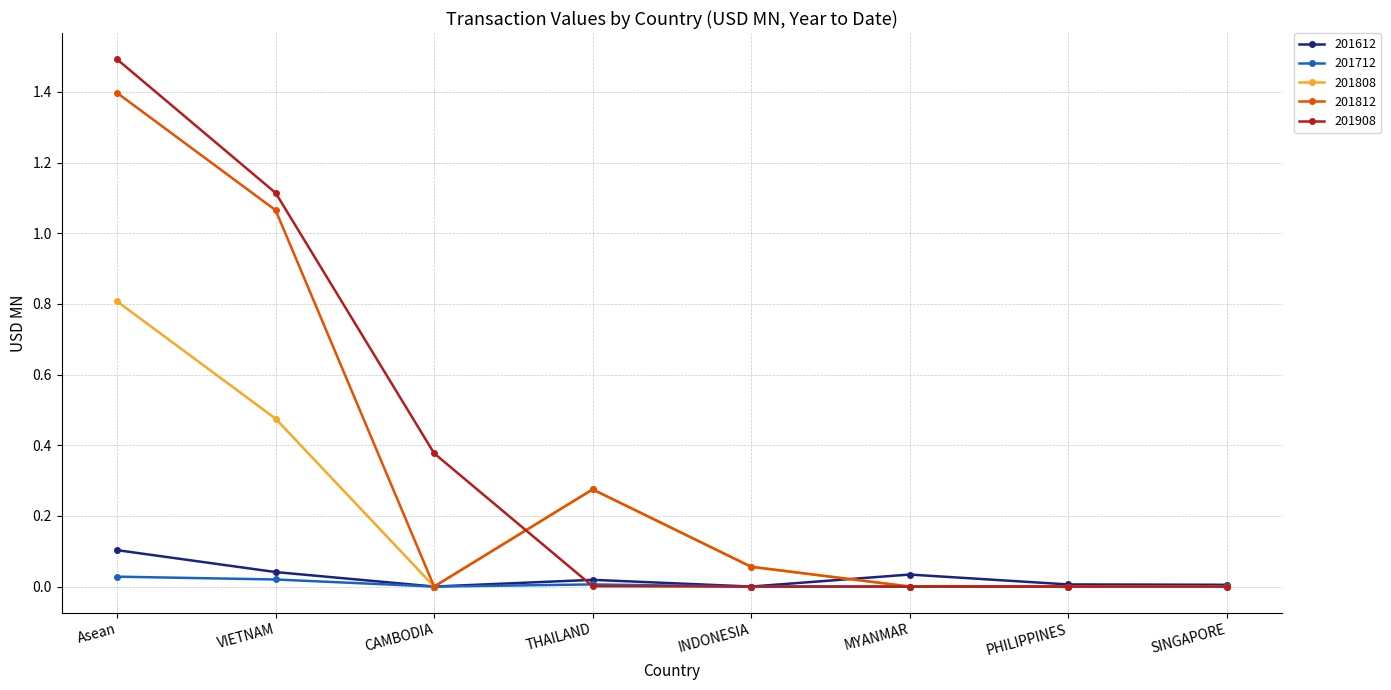

True or false: 201812 has a value of 0.0 at CAMBODIA.

True